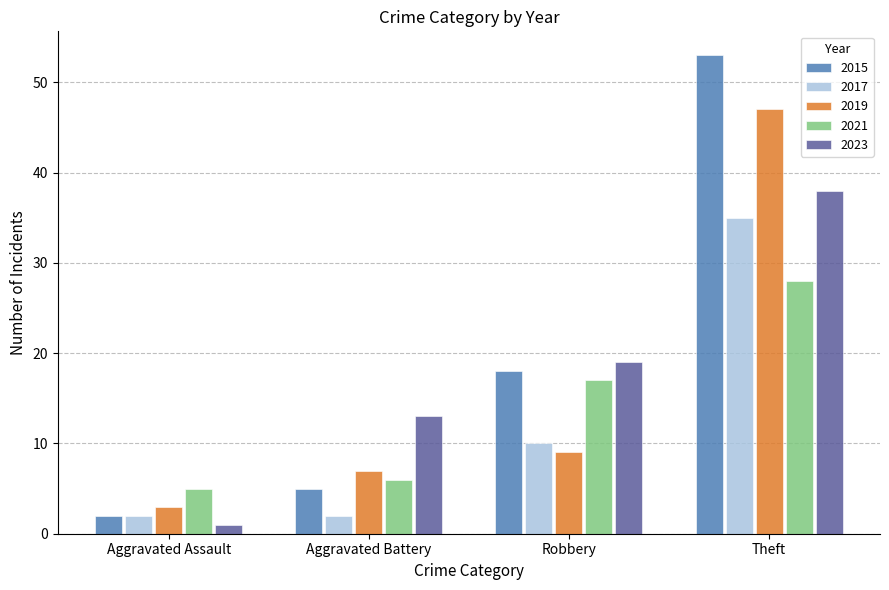

List the series in order of their peak value, highest first.

2015, 2019, 2023, 2017, 2021